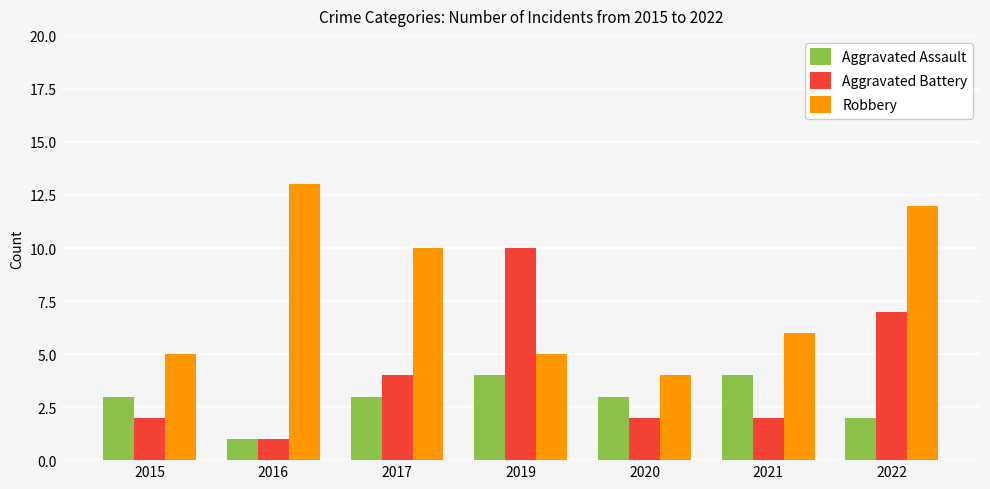

What is the sum of all Aggravated Assault values?

20